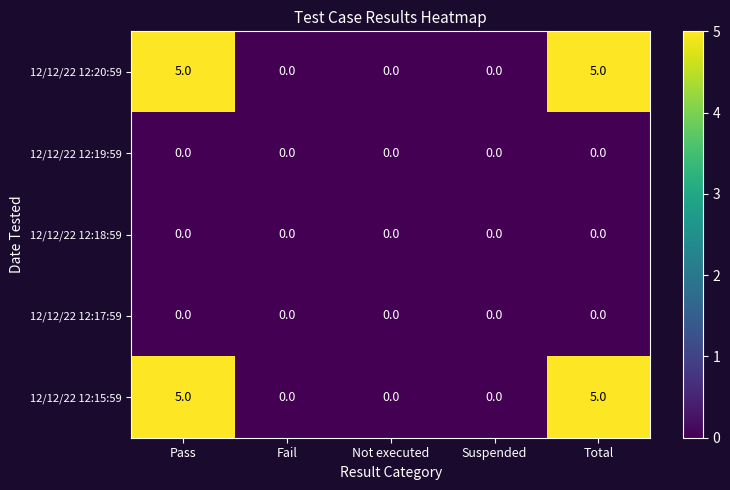

What is the sum of all 12/12/22 12:15:59 values?

10